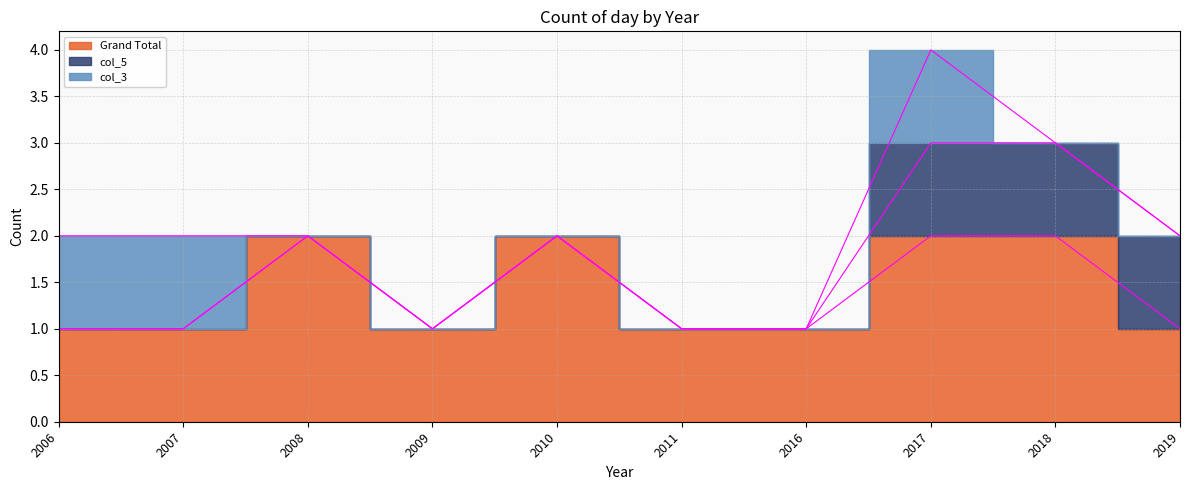

Is the value of col_3 at 2011 greater than the value of col_5 at 2016?

No